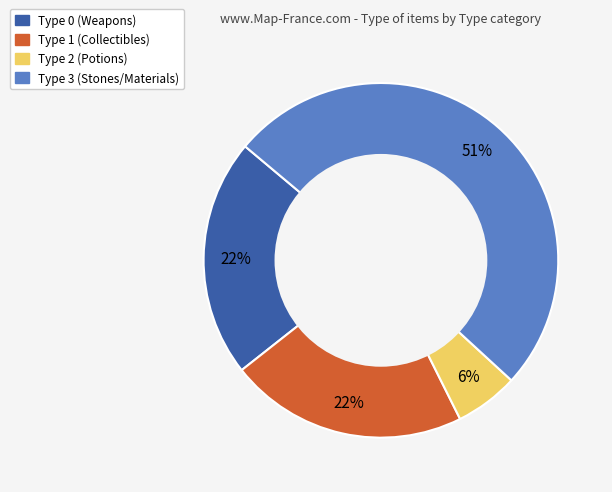

To the nearest percent, what is the difference between the largest and smallest slice percentages?

45%